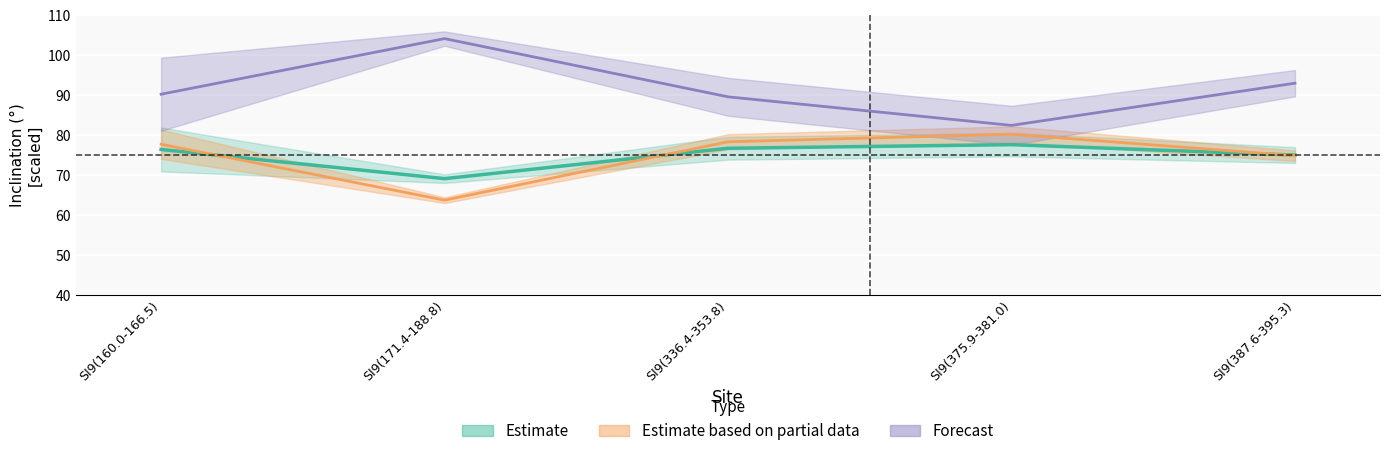

List the labels in order of Lat_N value, largest first.

SI9(171.4-188.8), SI9(387.6-395.3), SI9(160.0-166.5), SI9(336.4-353.8), SI9(375.9-381.0)